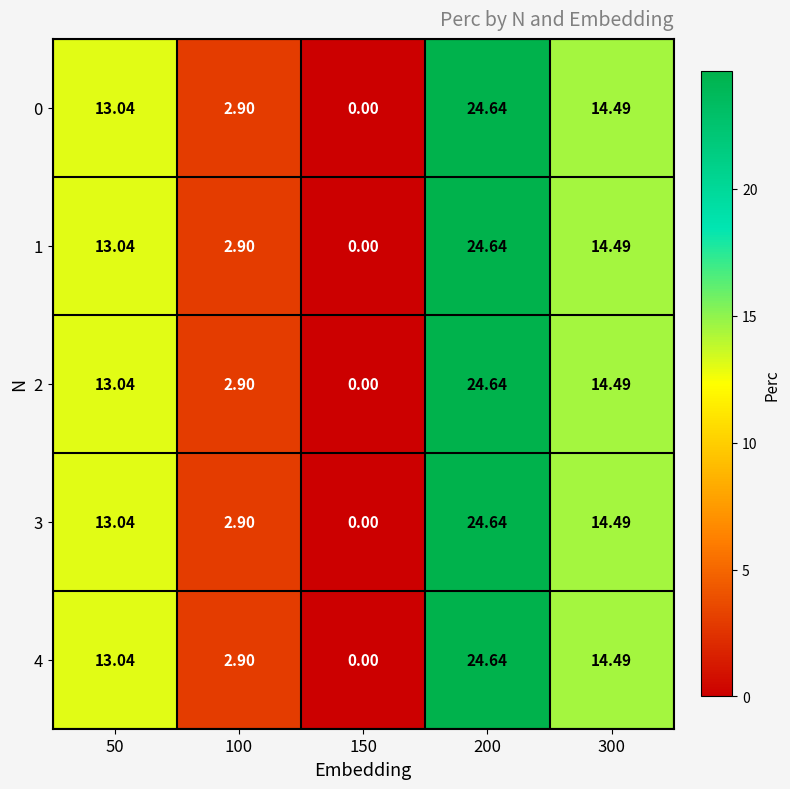

Is the value of 1 at 150 greater than the value of 4 at 200?

No